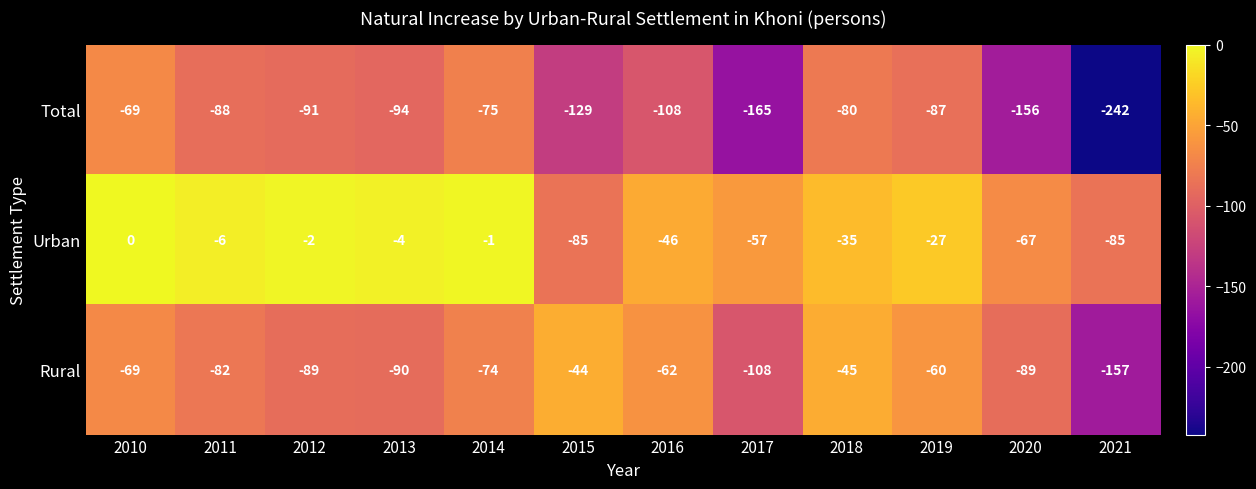

Which series has the largest range (max minus min)?

Total